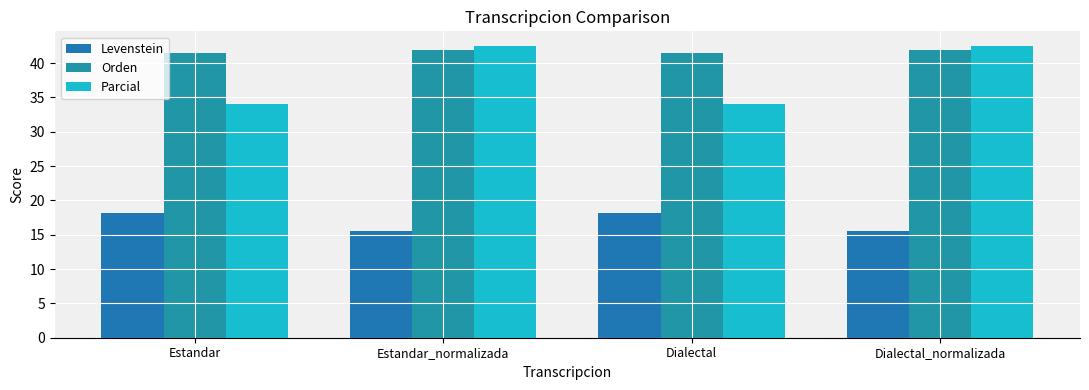

How many groups of bars are there?

4